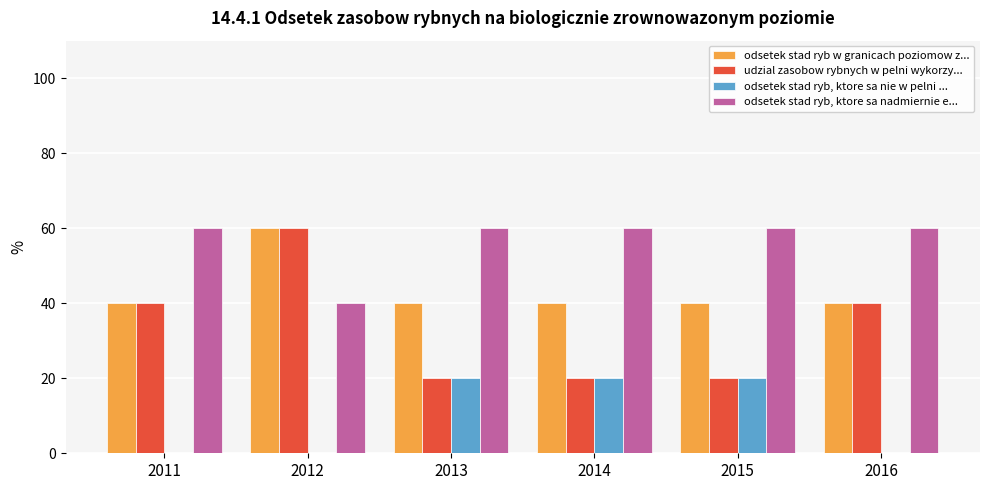

How many series are shown in this chart?

4